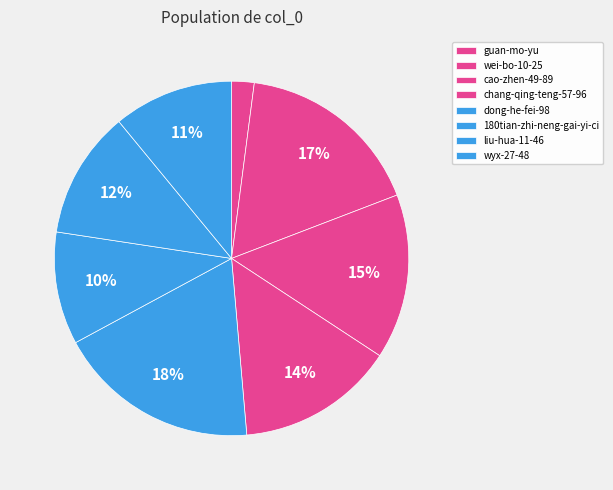

How many segments does this pie chart have?

8